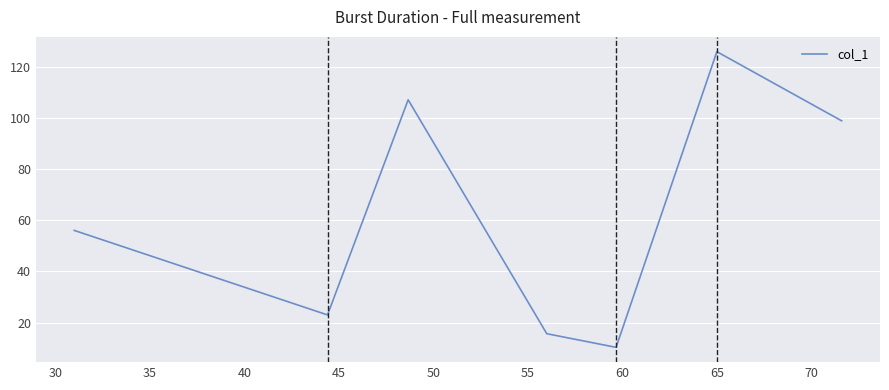

True or false: there are more than 0 points higher than both neighbors.

True